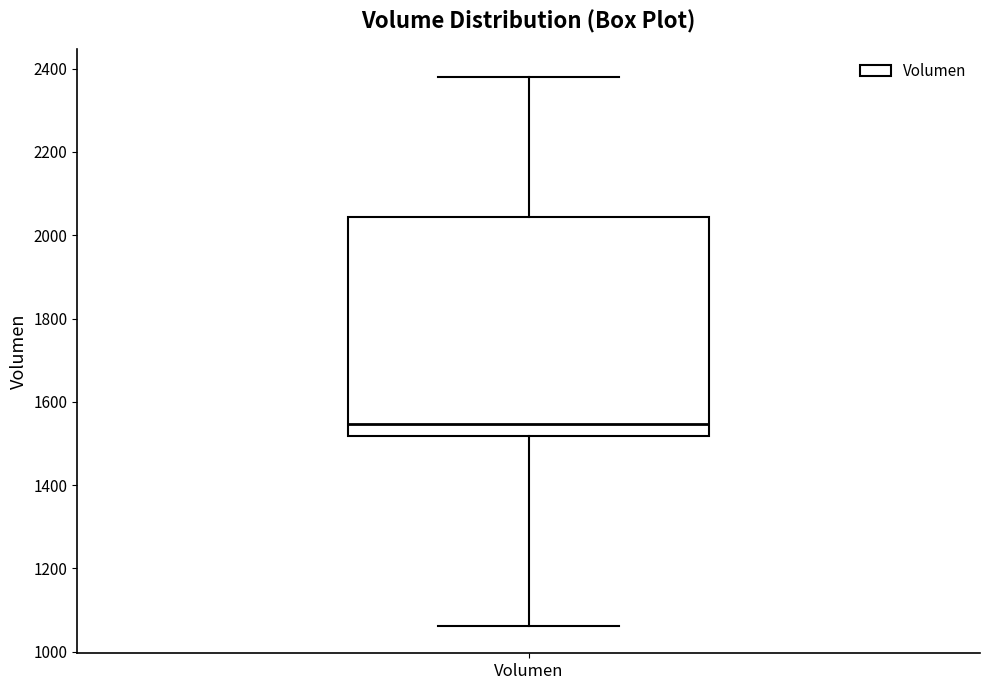

Transcribe this box plot: give where the median line is, the range the box spans, and where the two whiskers end, as read against the y-axis. The values are not printed on the chart, so give them approximately, as read against the axis.

median 1540, box 1520 to 2040, whiskers 1060 to 2380